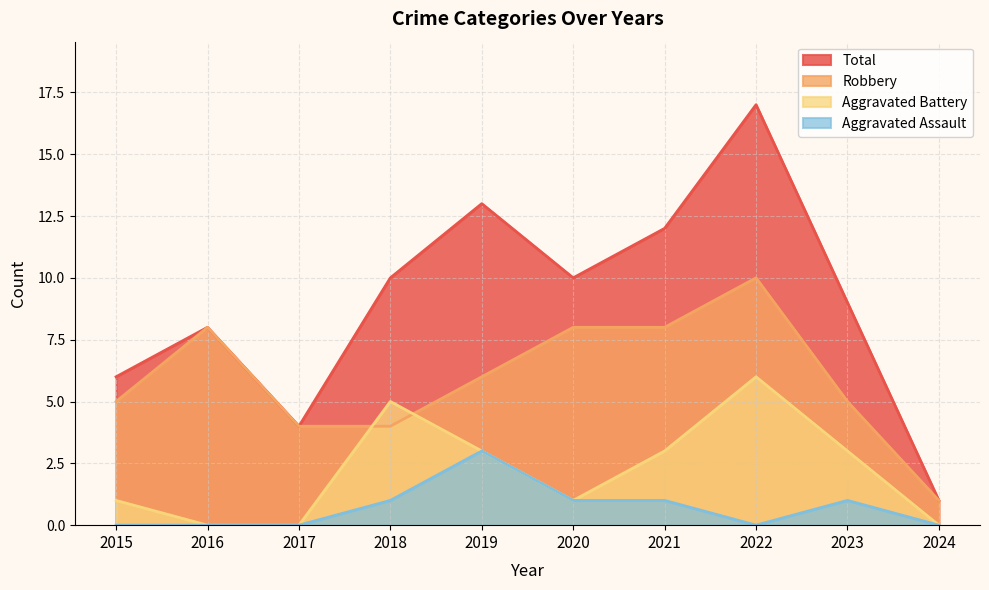

What is the spread (max minus min) of values at 2023?

8